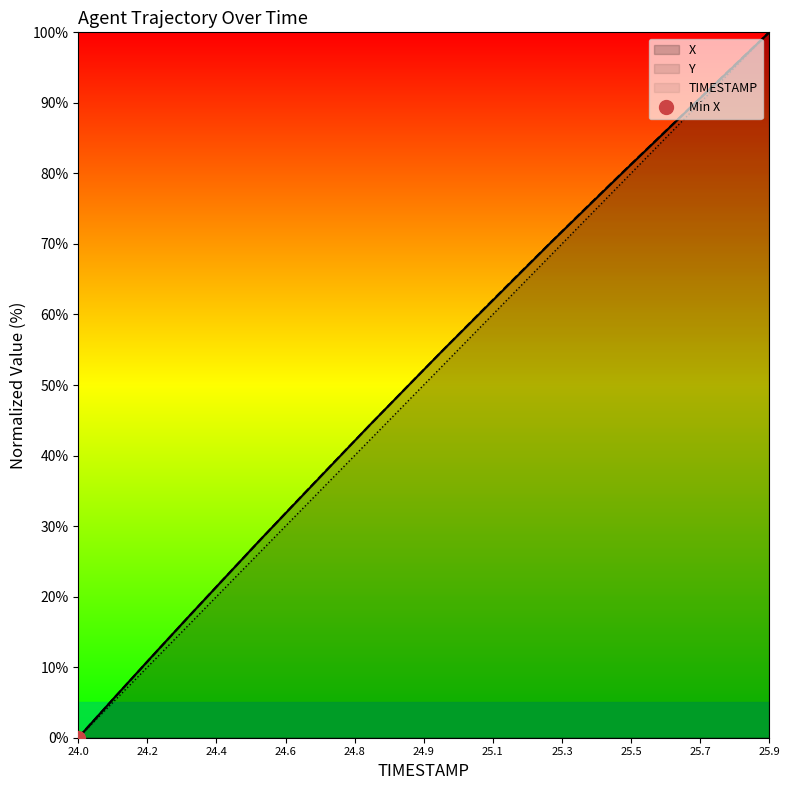

Which series has the largest range (max minus min)?

X